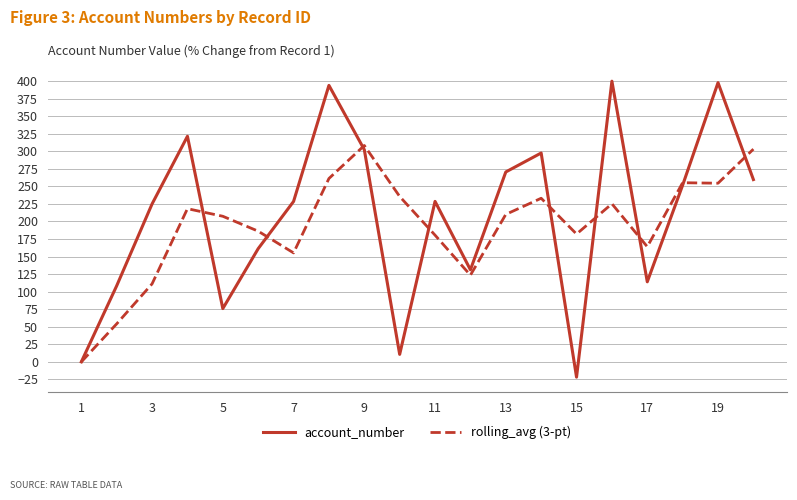

Which series has the largest range (max minus min)?

account_number